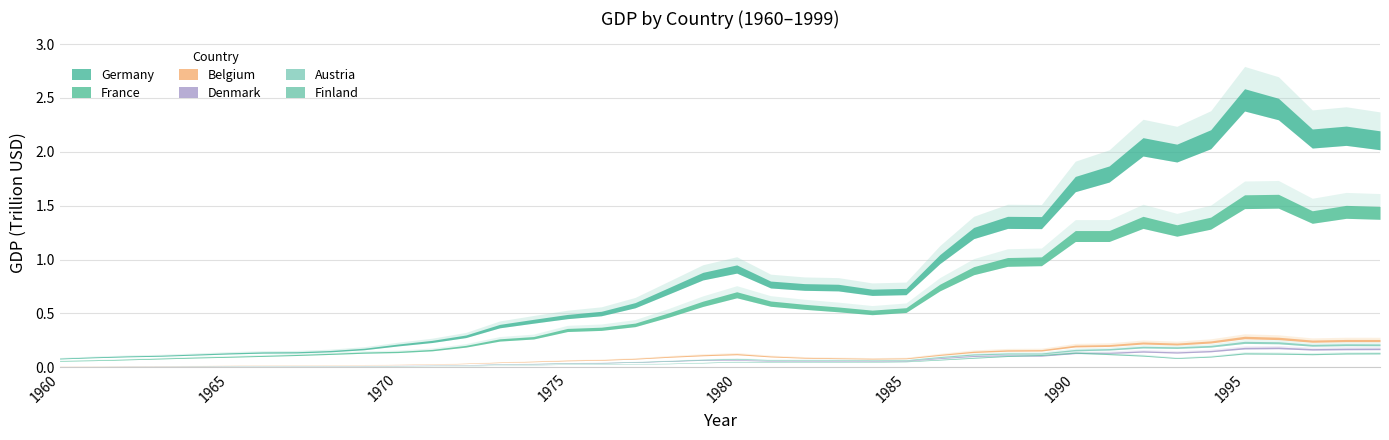

Count the number of categories in the chart.

40